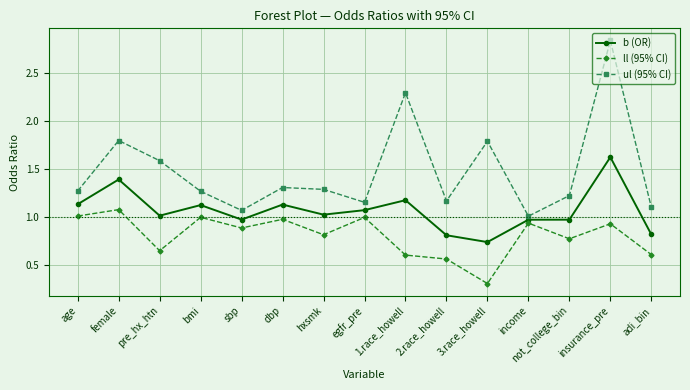

At pre_hx_htn, list the series in order from largest to smallest.

ul (95% CI), b (OR), ll (95% CI)